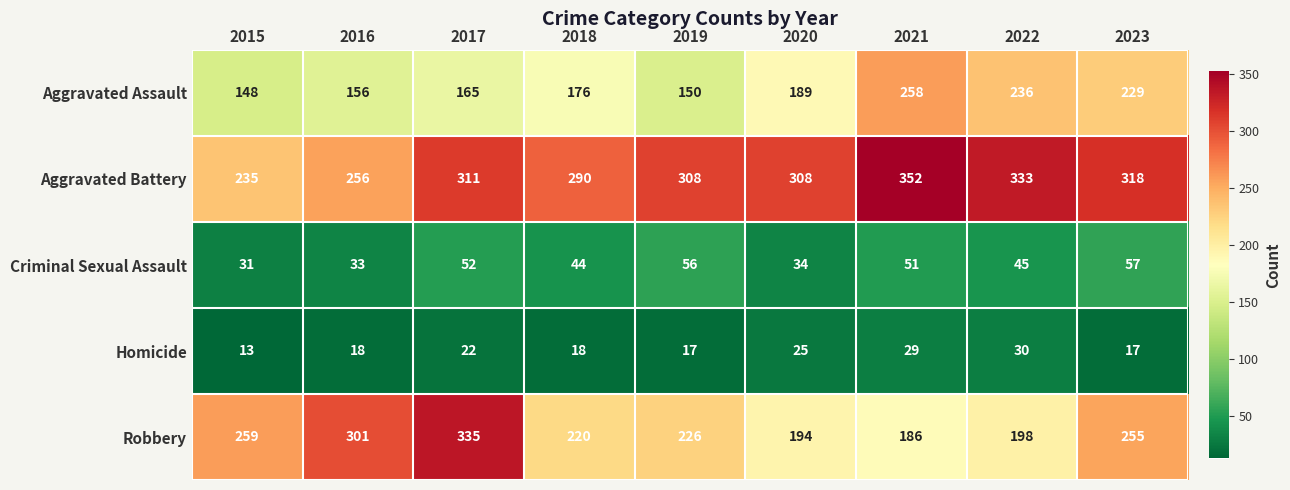

Where is Robbery nearest to the value 260?

2015